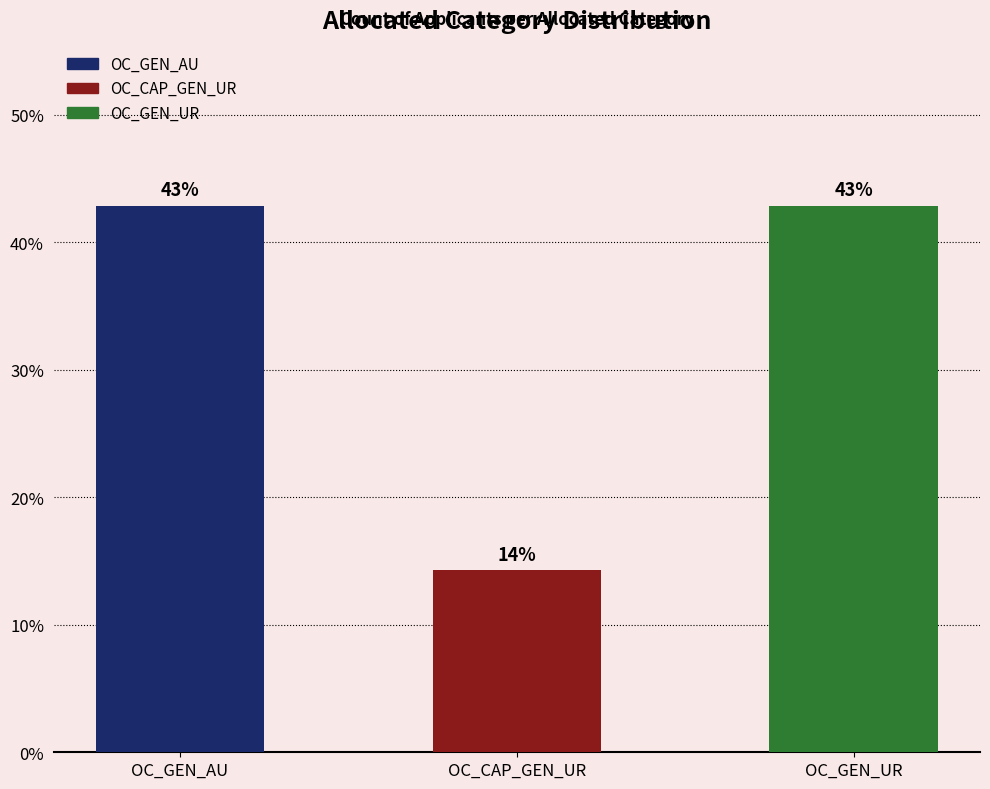

How many data points are above 42?

2